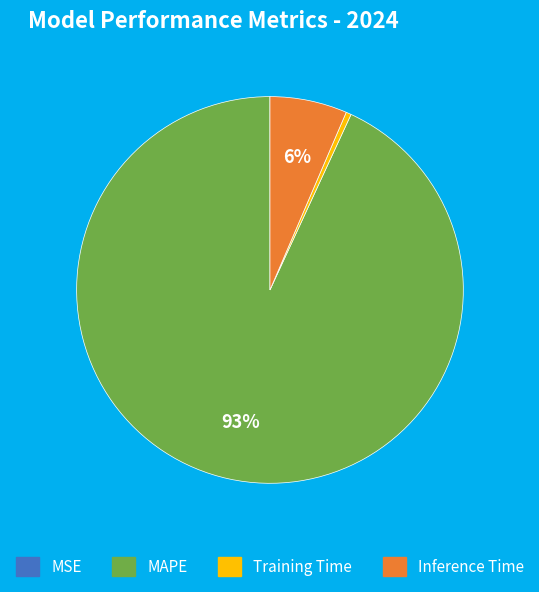

Is MAPE the majority of the pie?

Yes